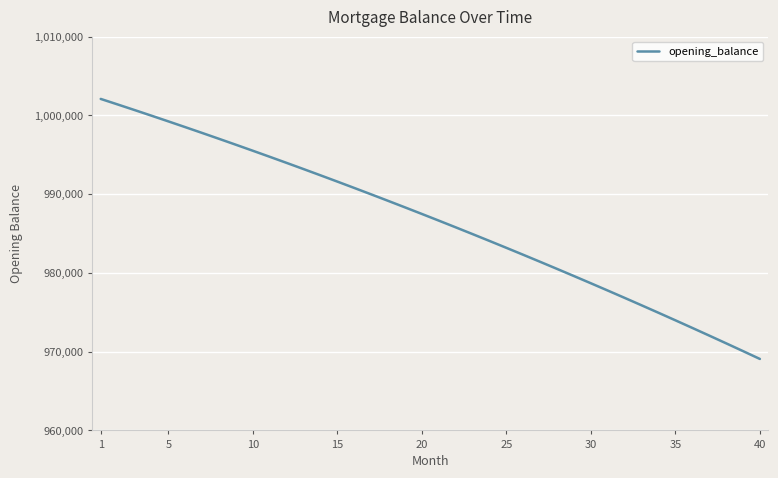

Reading left to right, list all the values displayed in this chart.

1002083.3	1001381.6	1000672.7	999956.4	999232.8	998501.9	997763.6	997017.8	996264.6	995504.0	994735.9	993960.2	993177.0	992386.2	991587.8	990781.8	989968.1	989146.7	988317.6	987480.8	986636.2	985783.8	984923.5	984055.4	983179.4	982295.4	981403.5	980503.7	979595.8	978679.9	977755.9	976823.8	975883.6	974935.3	973978.7	973013.9	972040.9	971059.6	970070.0	969072.1